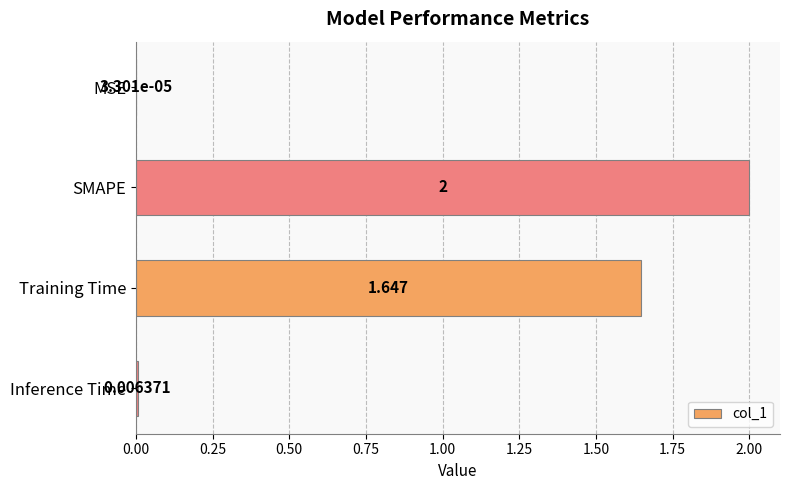

Which has a higher value, MSE or Inference Time?

Inference Time